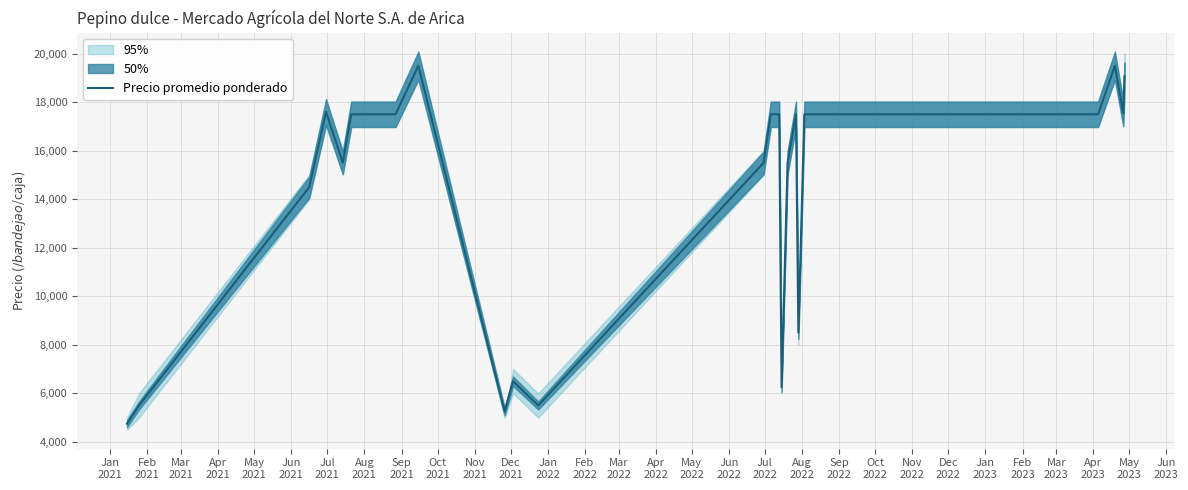

What position from the left is Mar
2021?

3